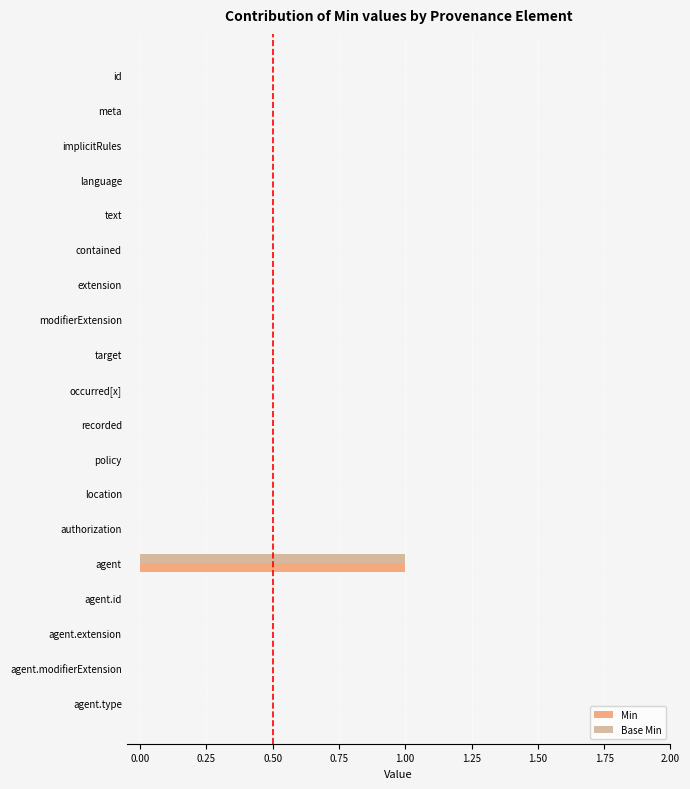

The Base Min series shows 0 at agent.extension. True or false?

True